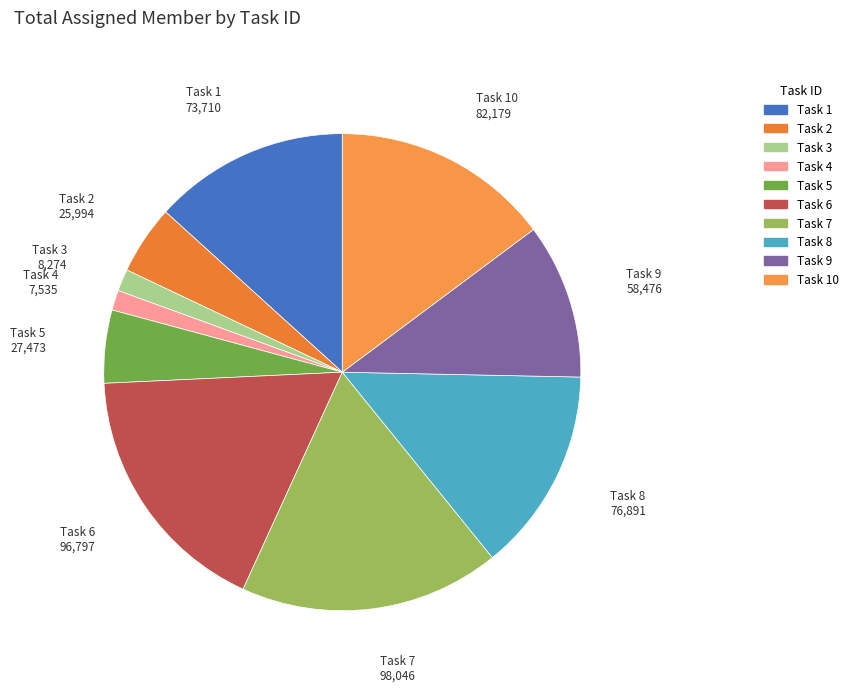

Combined, do Task 2 and Task 3 account for over 50%?

No